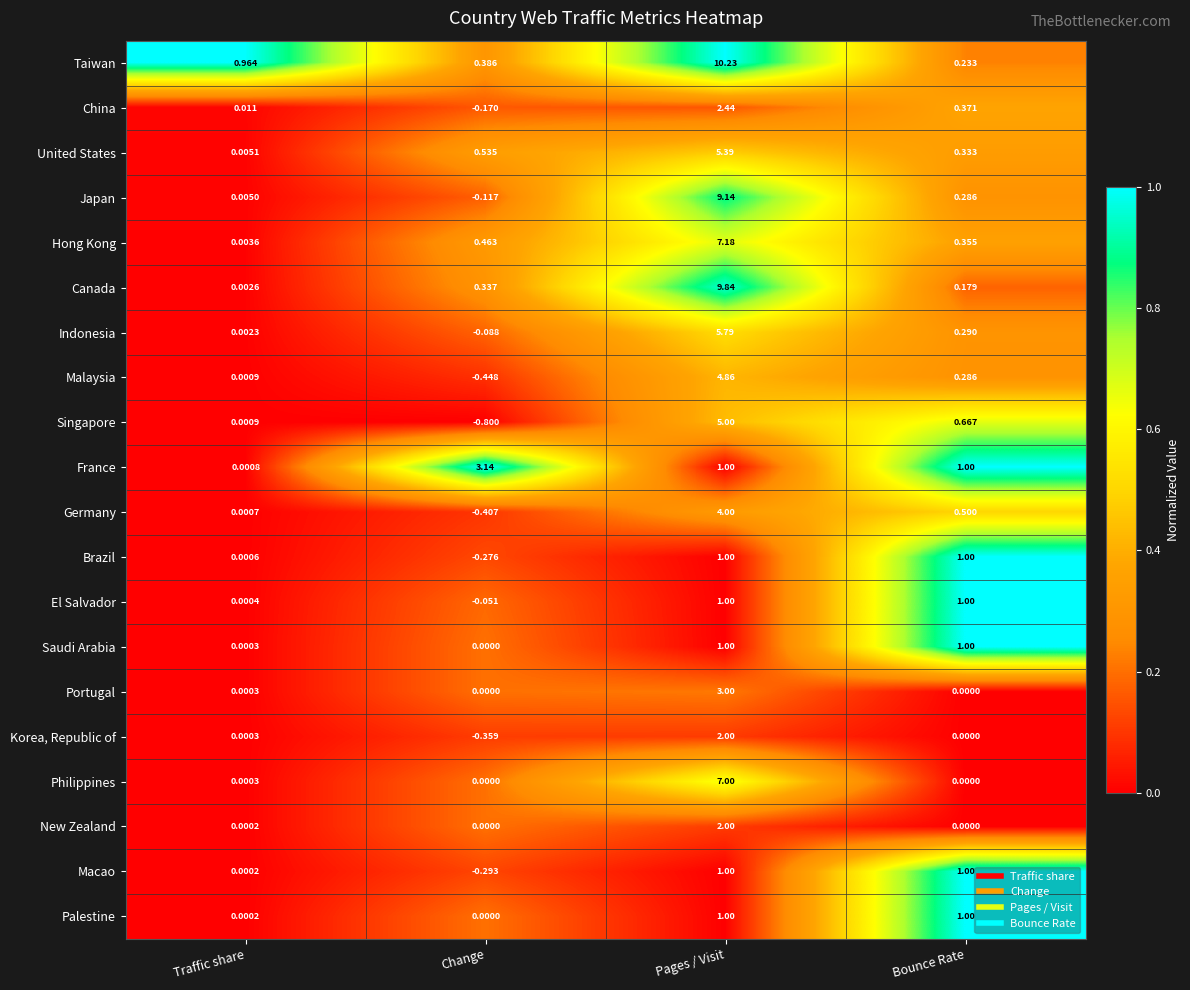

Which label corresponds to the smallest value in the chart?

Change